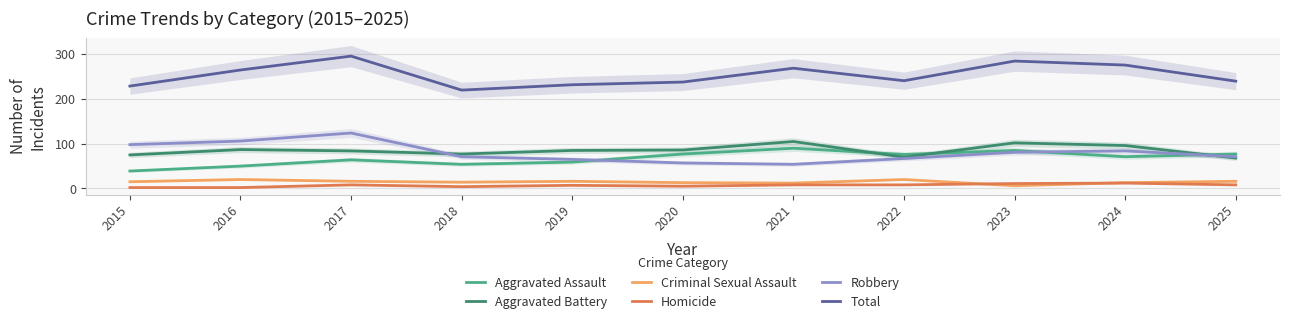

Which series has the largest total across all categories?

Total